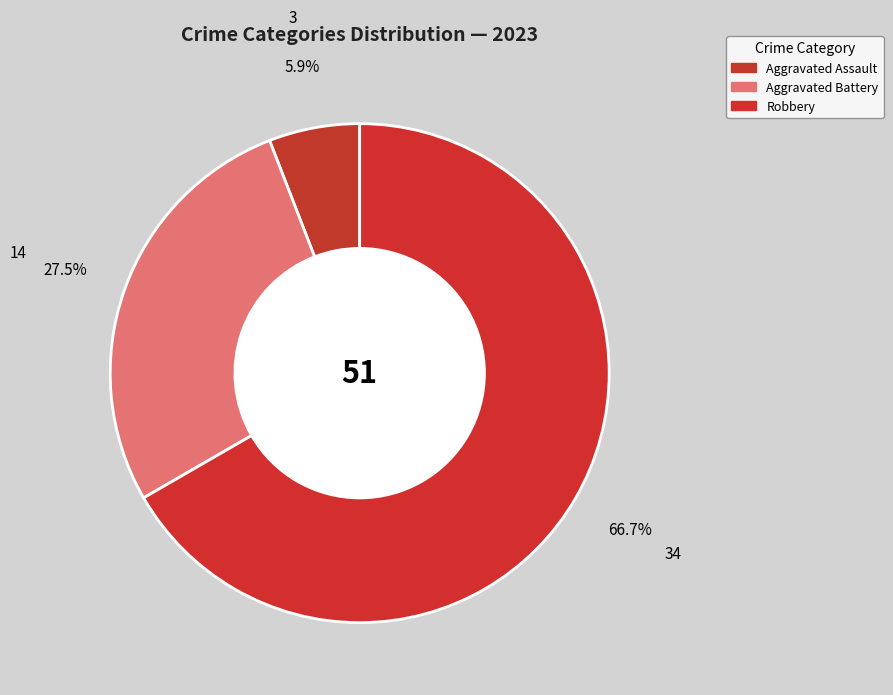

Which slice is the smallest?

Aggravated Assault